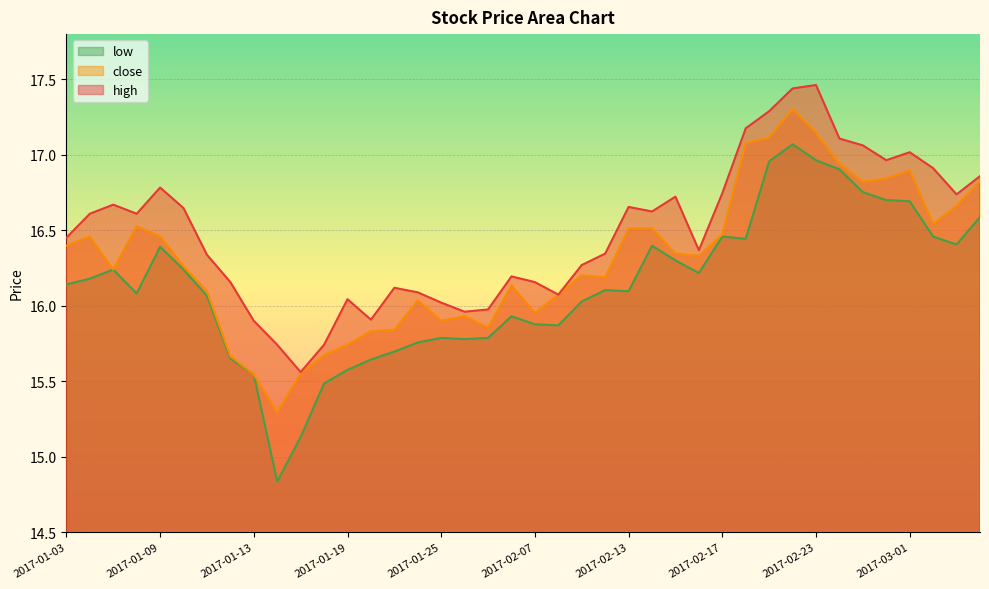

True or false: close has more than 1 interior local peaks.

True